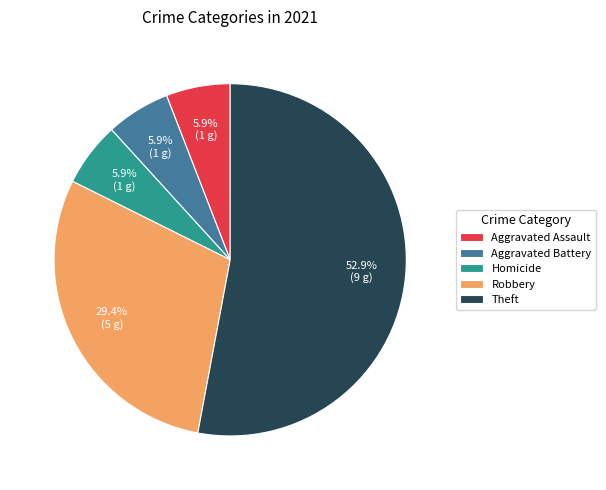

Is there any slice that represents more than half of the pie?

Yes